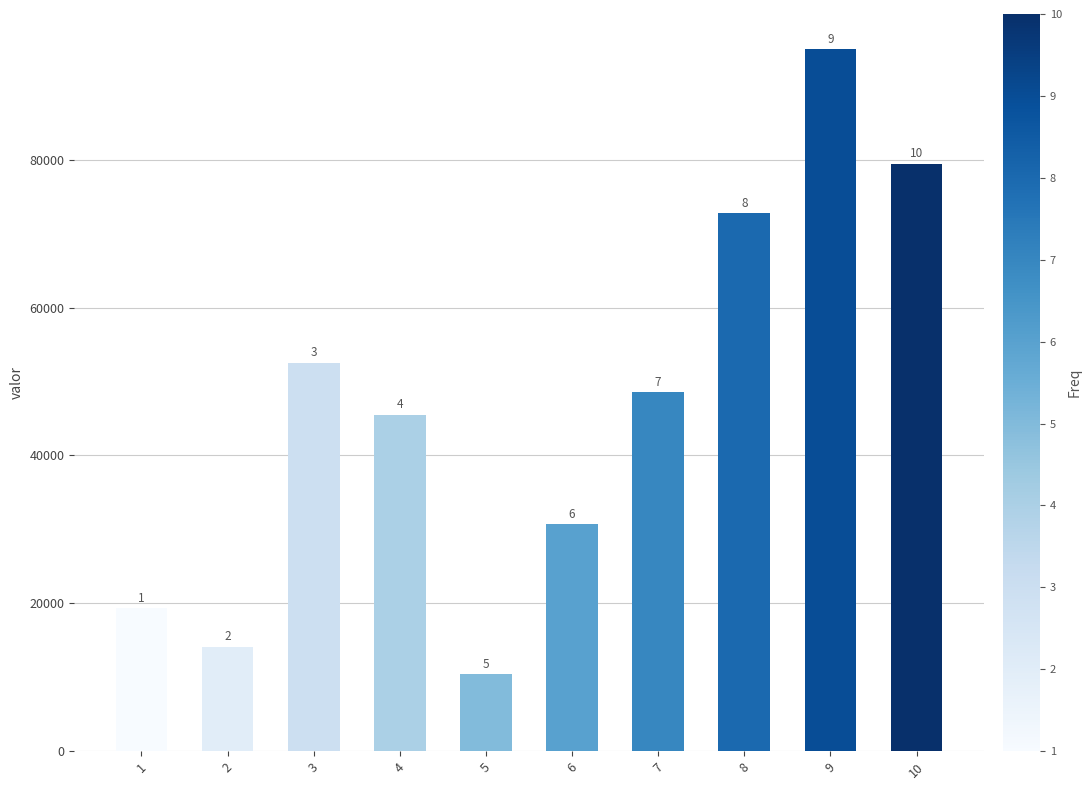

Where does the data first go above 48519?

3